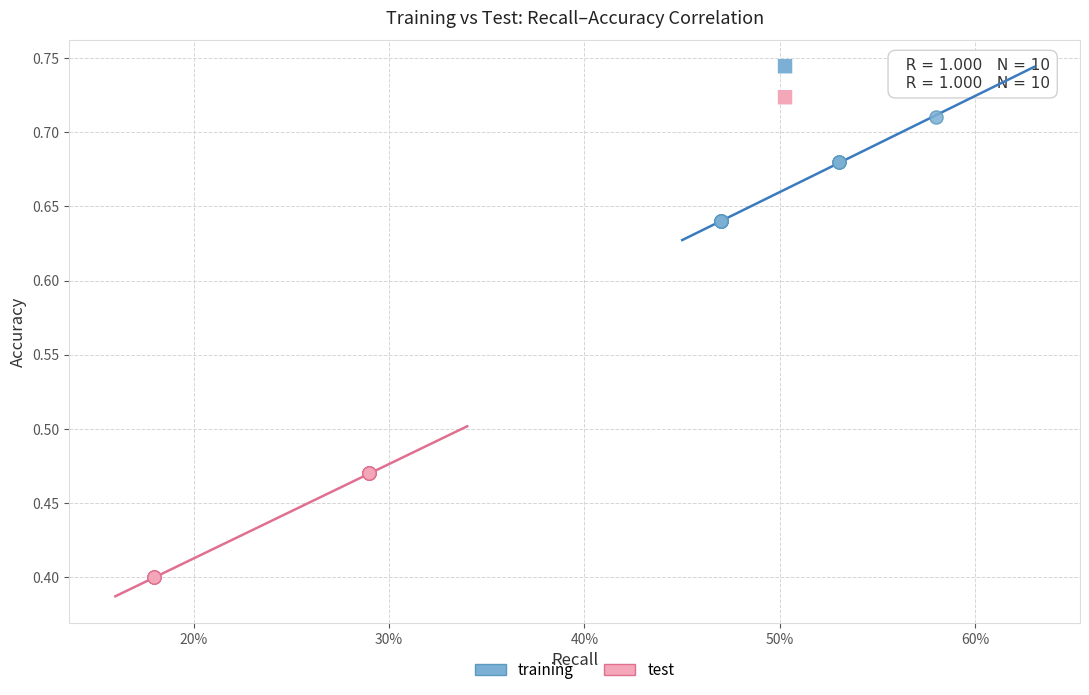

Which series reaches the minimum Y coordinate?

test